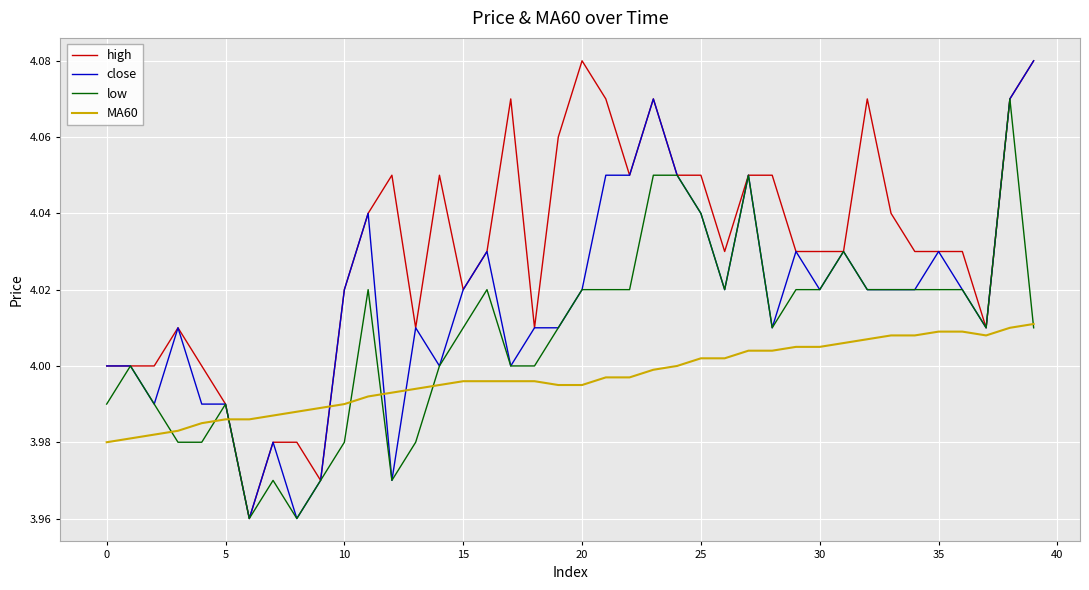

List the series in order of their overall mean, lowest first.

MA60, low, close, high